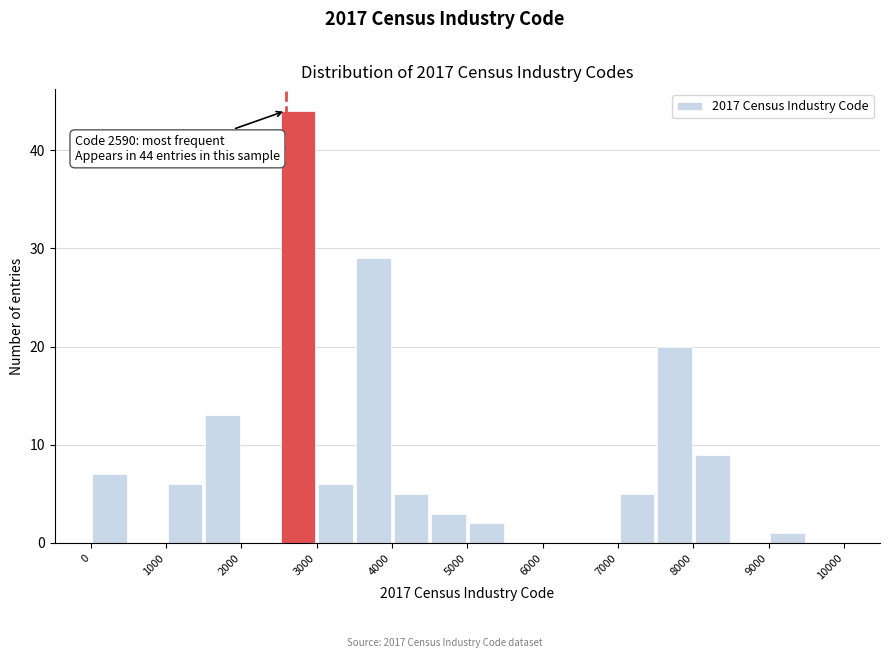

Which range on the x-axis has the tallest bar?

2500 to 3000